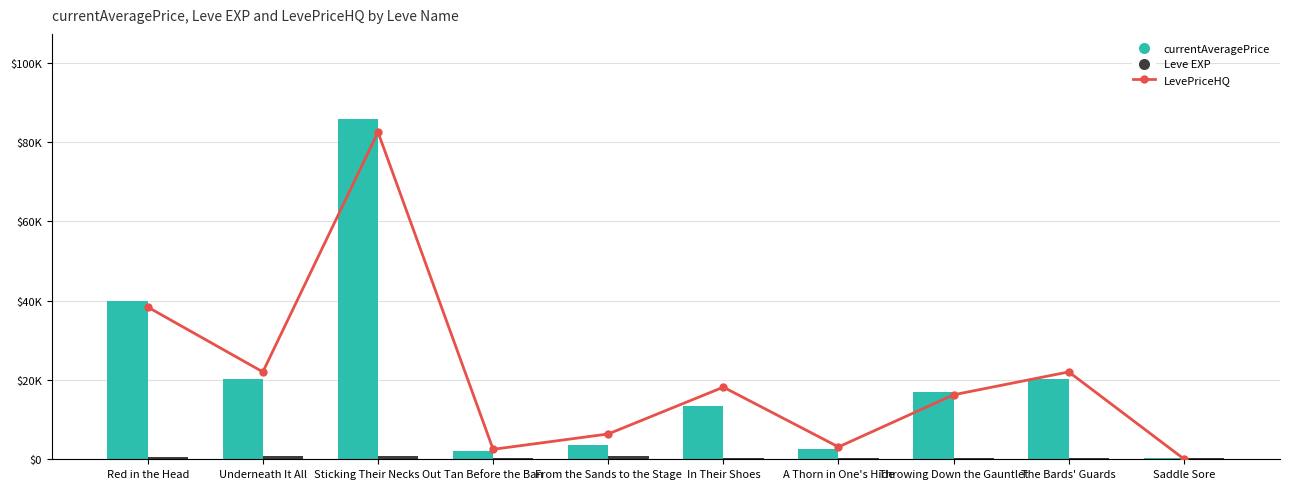

Is it true that LevePriceHQ equals 139.0 at Saddle Sore?

False